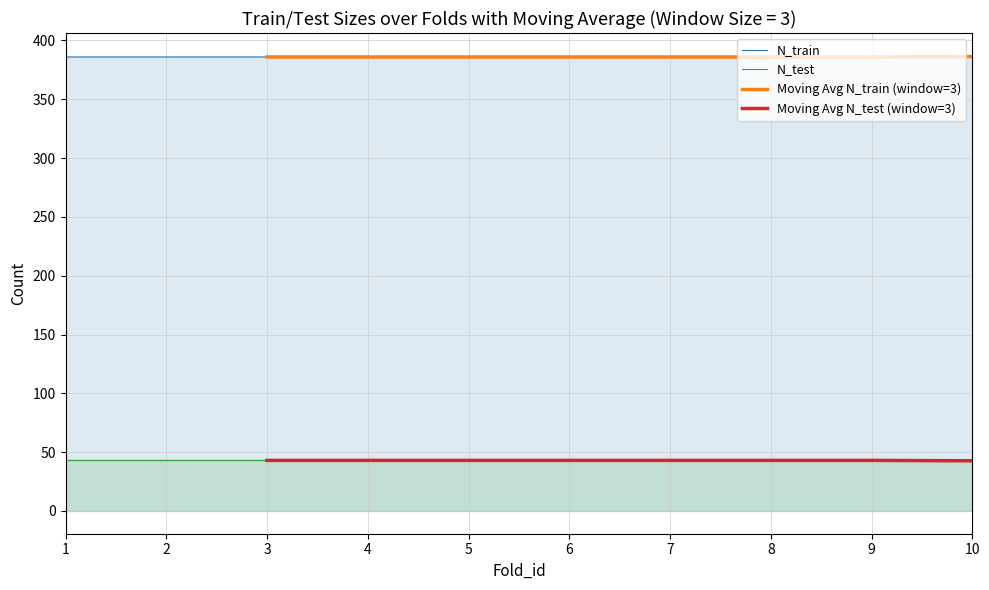

What is the sum of the N_test values at 5 and 7?

86